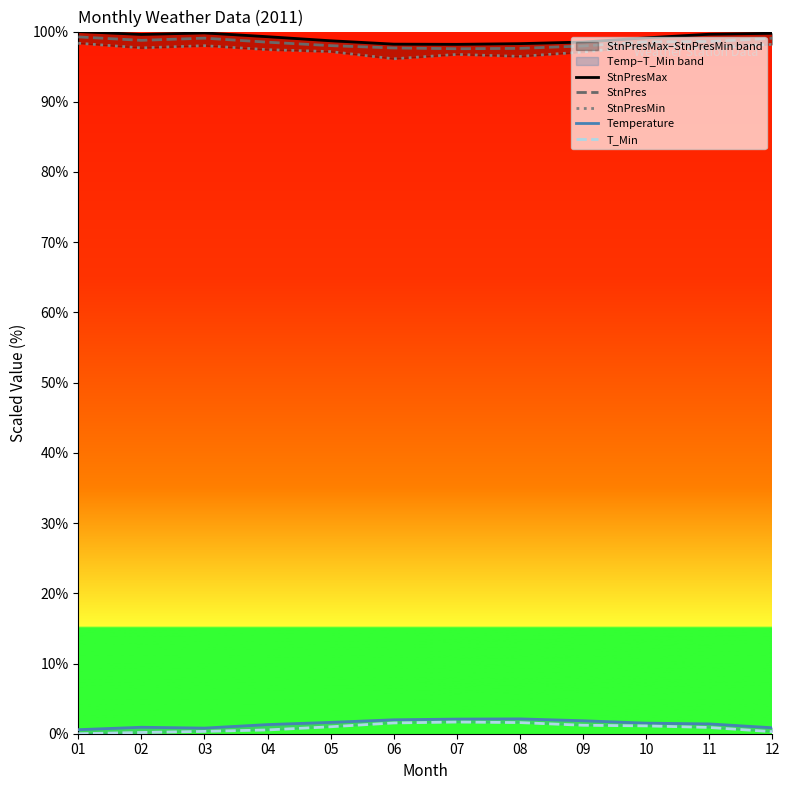

Rank the categories by StnPresMax value from lowest to highest.

07, 06, 08, 09, 05, 10, 04, 02, 11, 12, 03, 01